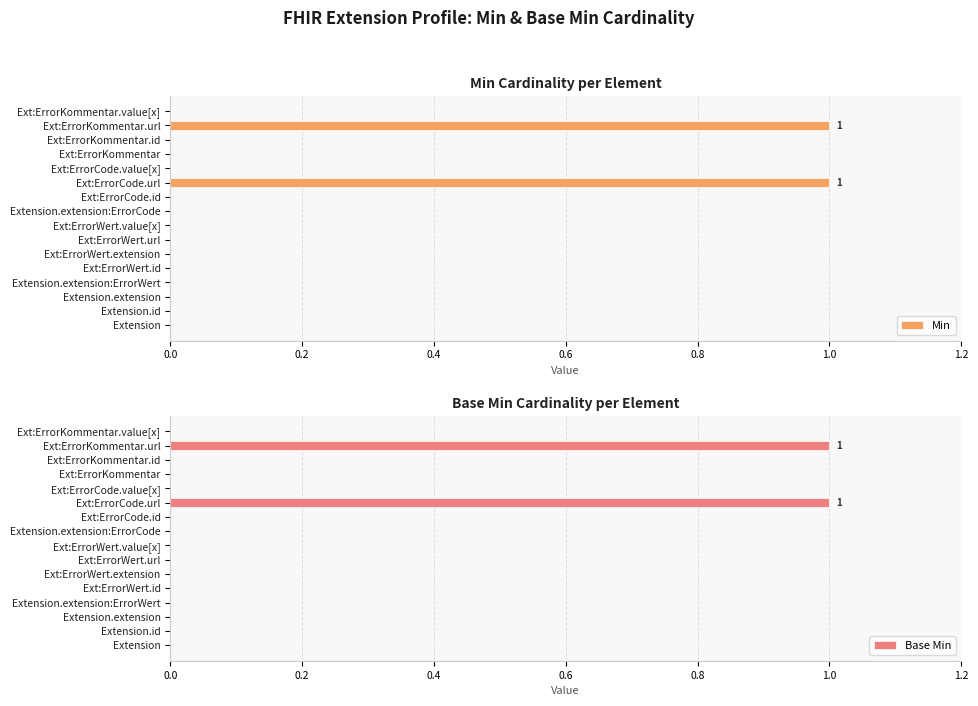

True or false: Min has a value of -1 at Extension.

False